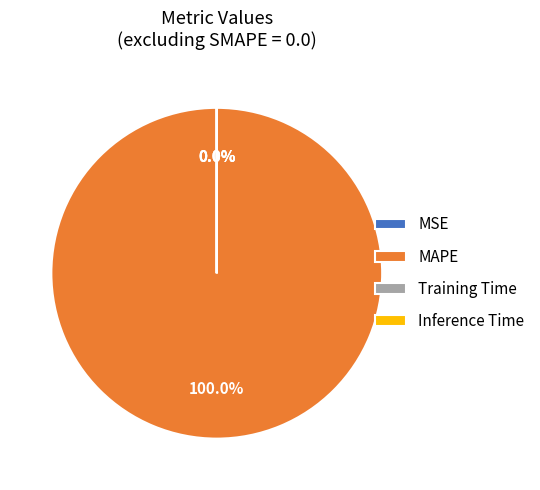

What is the majority slice?

MAPE